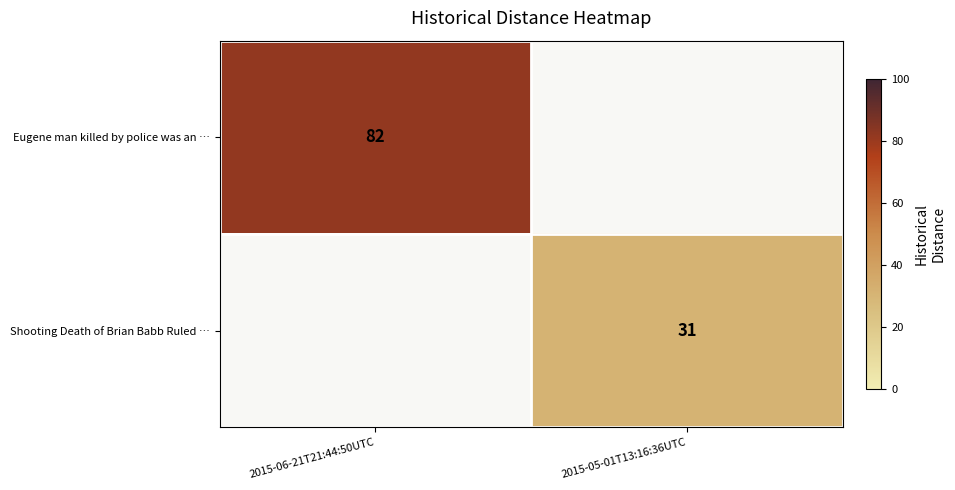

The value of Shooting Death of Brian Babb Ruled … at 2015-05-01T13:16:36UTC is 42.4. True or false?

False